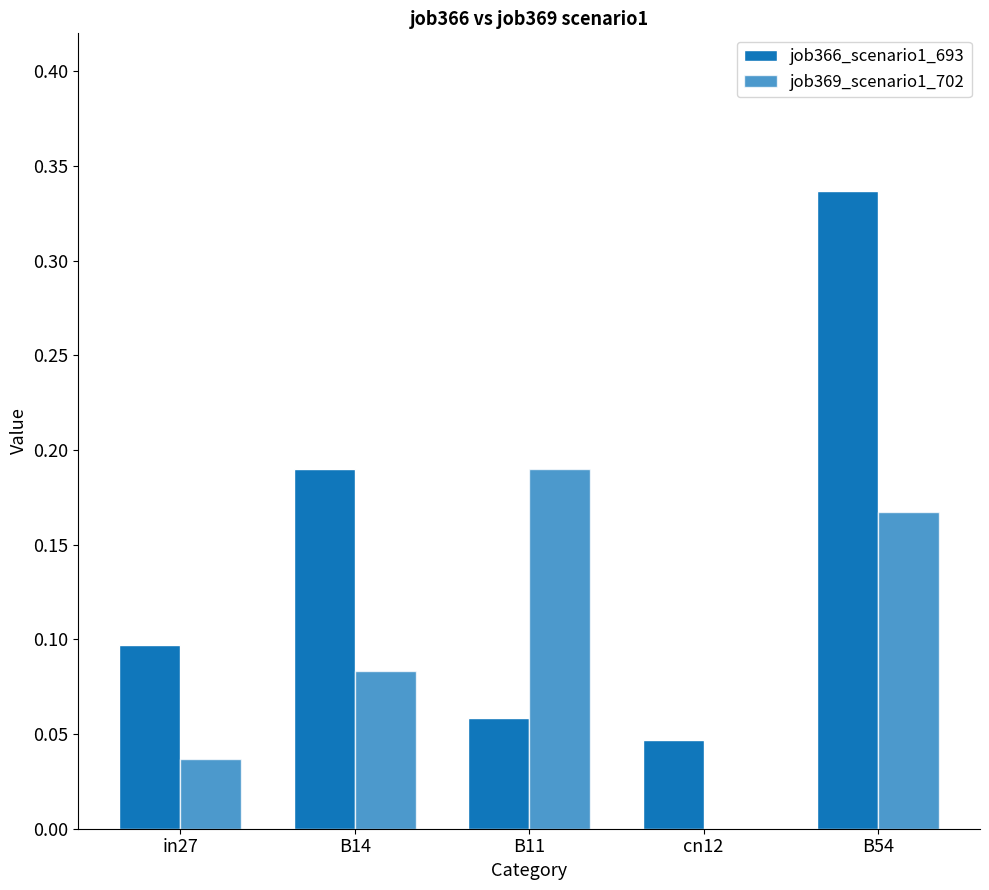

Reading left to right, extract all data points from this chart.

job366_scenario1_693: in27=0.1	B14=0.2	B11=0.1	cn12=0.0	B54=0.3
job369_scenario1_702: in27=0.0	B14=0.1	B11=0.2	cn12=0.0	B54=0.2